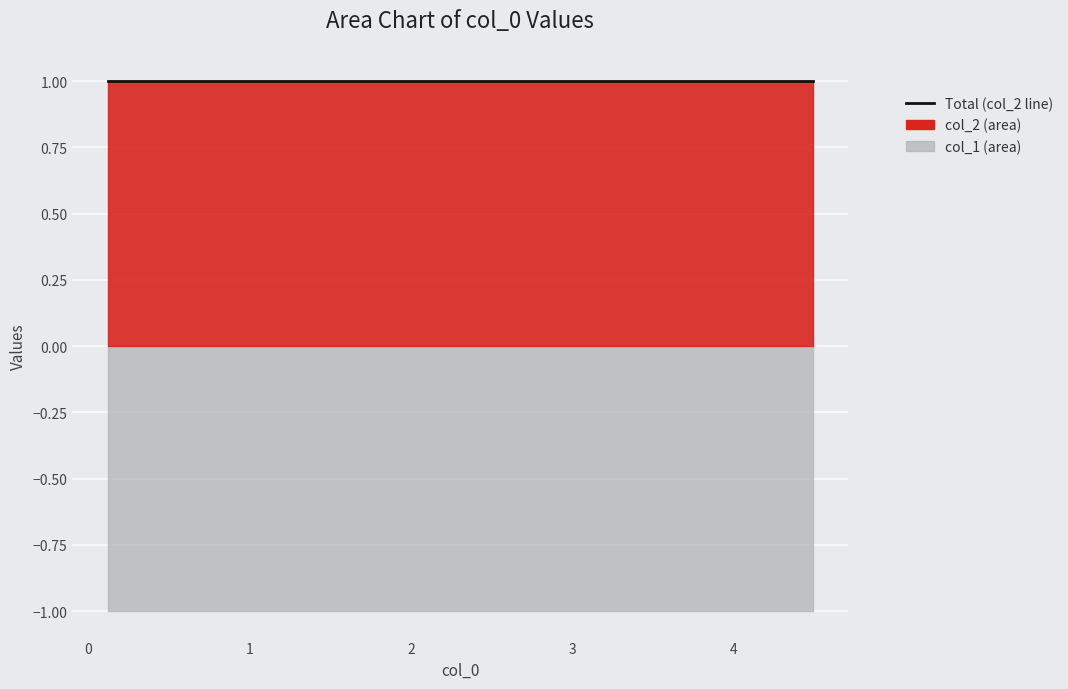

True or false: col_1 and col_2 cross at least once.

False